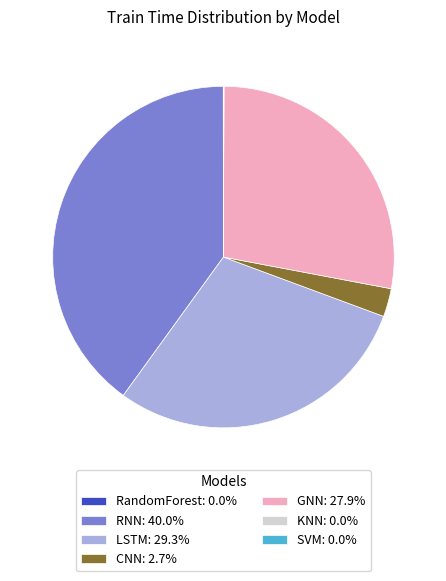

Does any single category account for the majority?

No